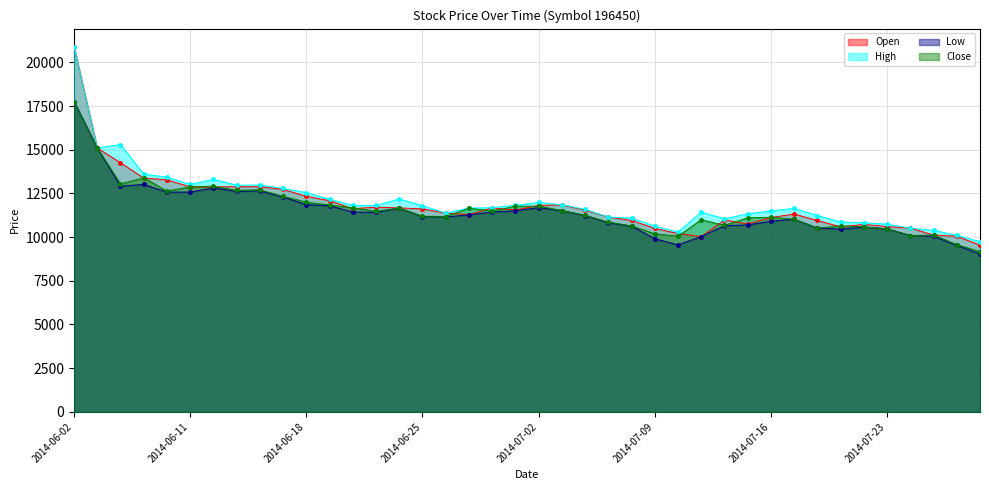

The value of Low at 2014-07-21 is 16177. True or false?

False